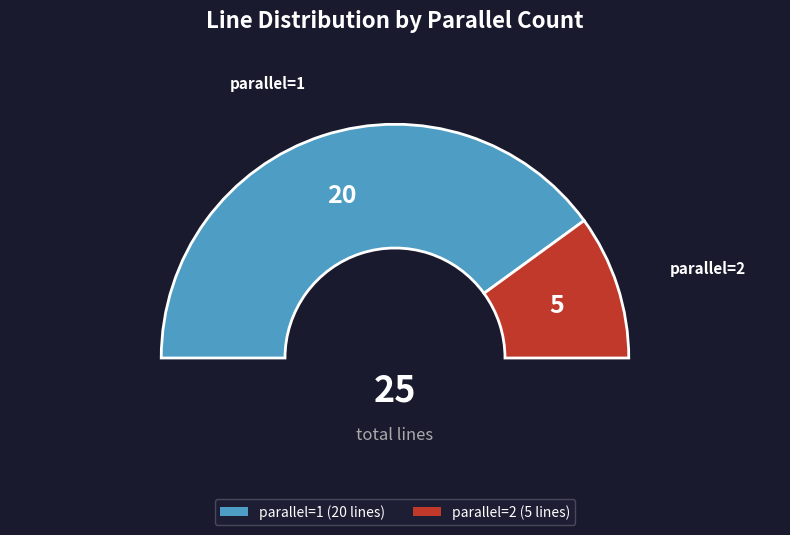

True or false: parallel=2 accounts for 13% of the total.

False